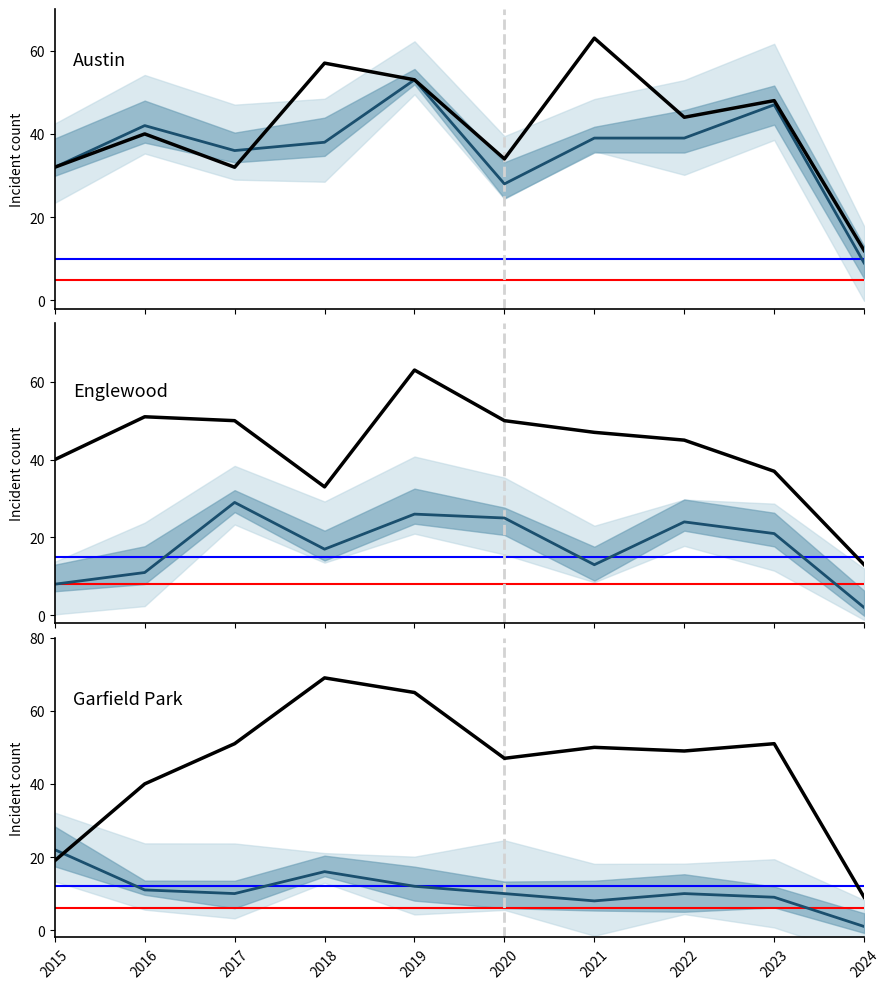

Is it true that Englewood equals 45 at 2022?

True